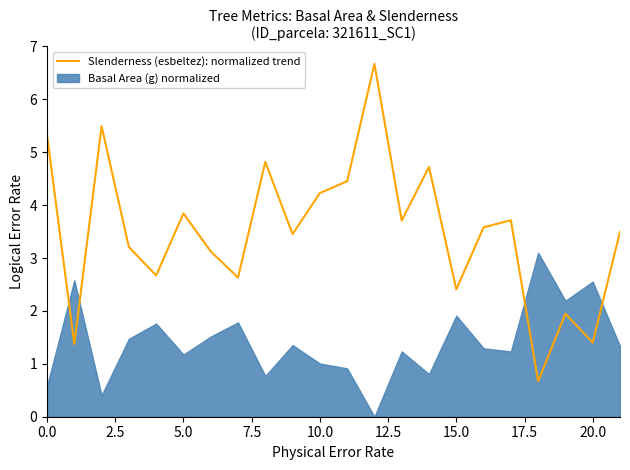

What is the average value?

3.5